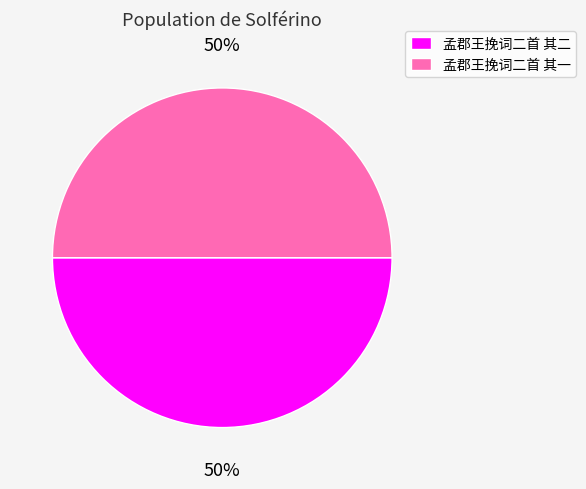

How many segments does this pie chart have?

2